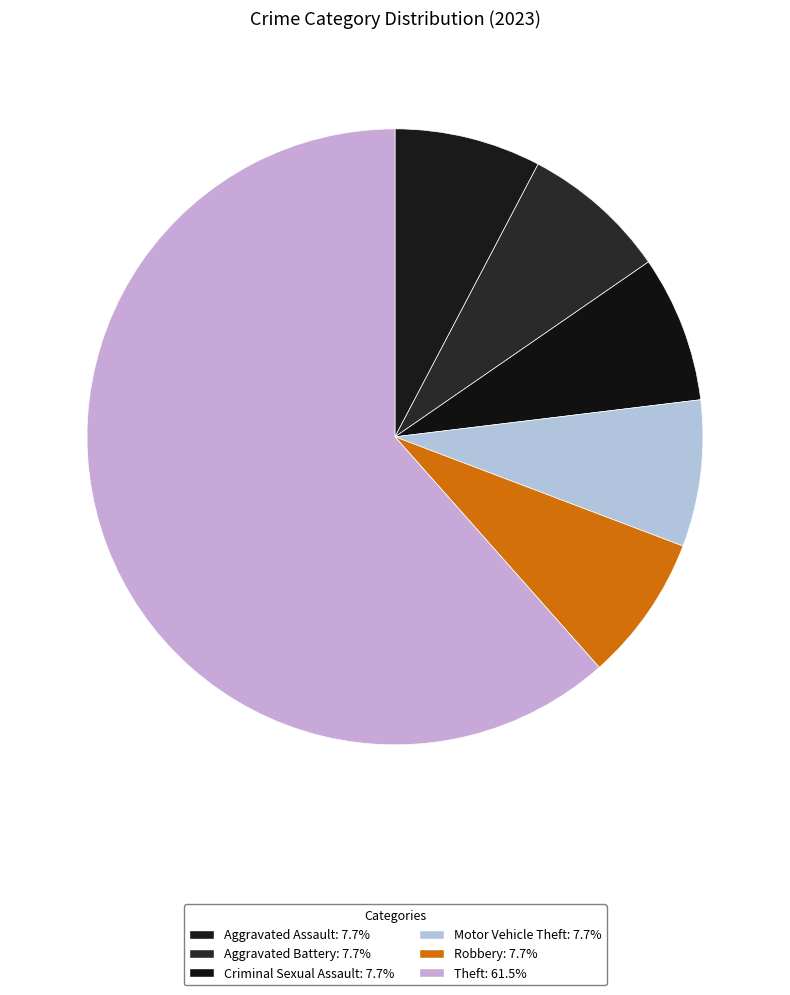

Is there any slice that represents more than half of the pie?

Yes